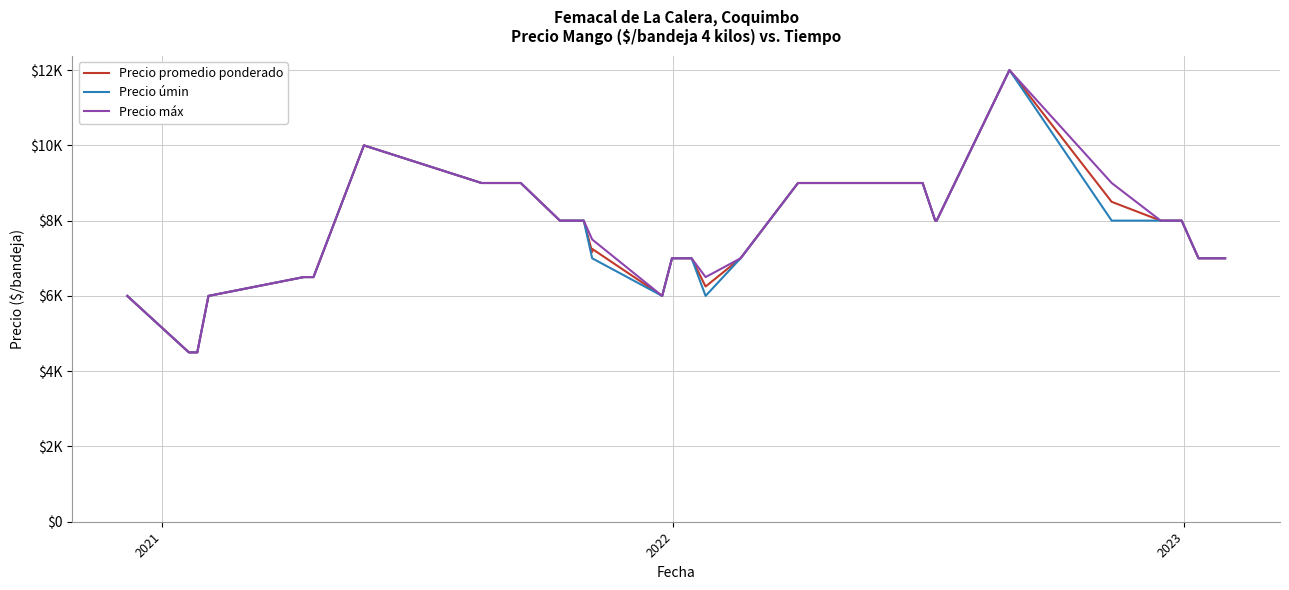

True or false: Precio úmin and Precio máx cross at least once.

False